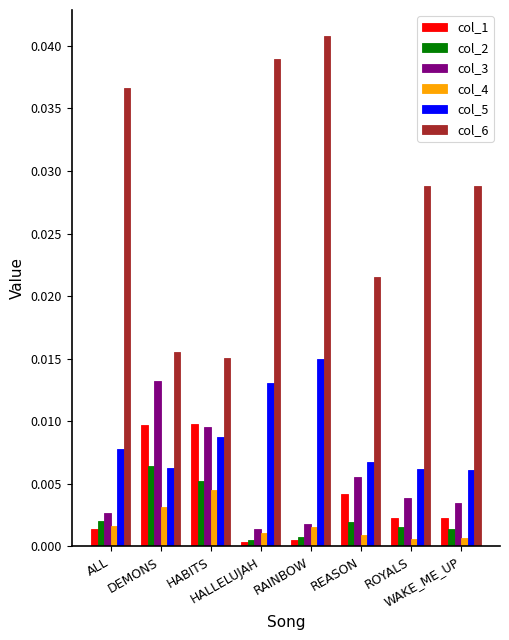

How many groups of bars are there?

8